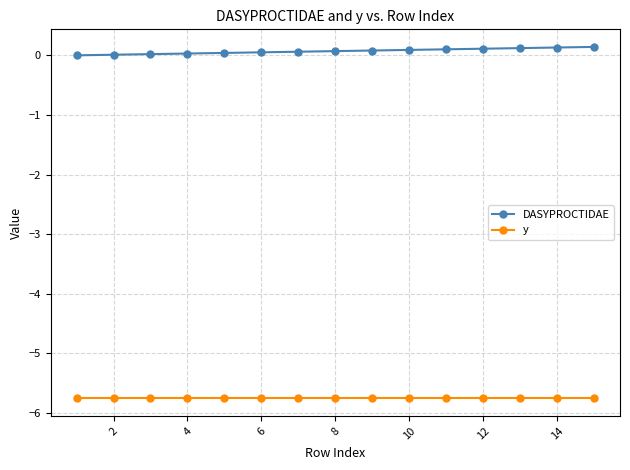

List the series in order of their overall mean, highest first.

DASYPROCTIDAE, y